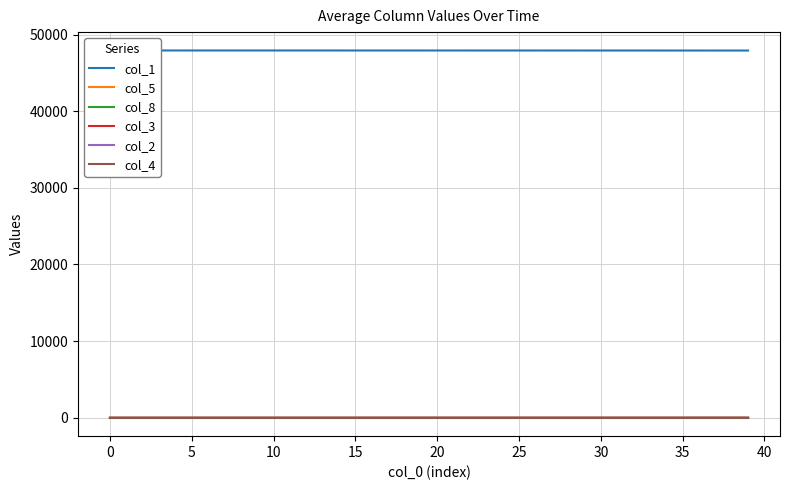

The col_3 series shows 0.8 at 21. True or false?

False